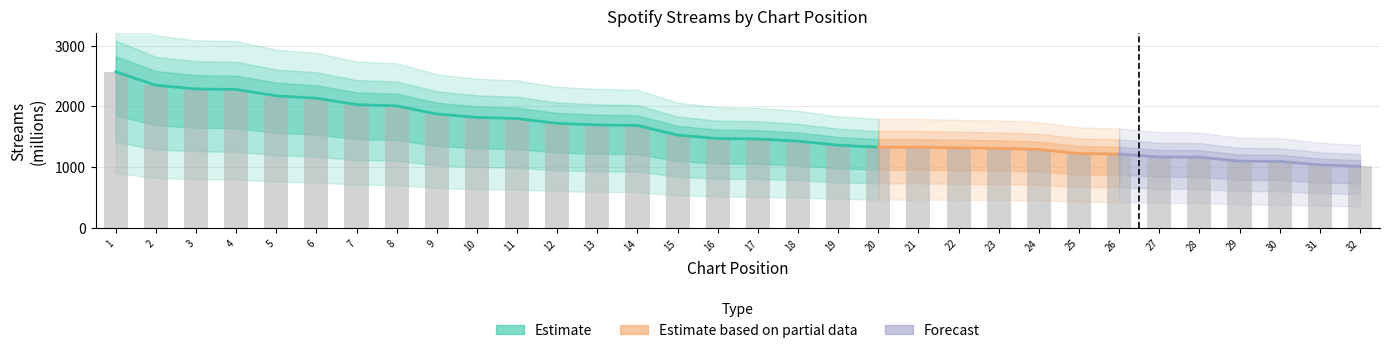

Which label corresponds to the largest value in the chart?

1